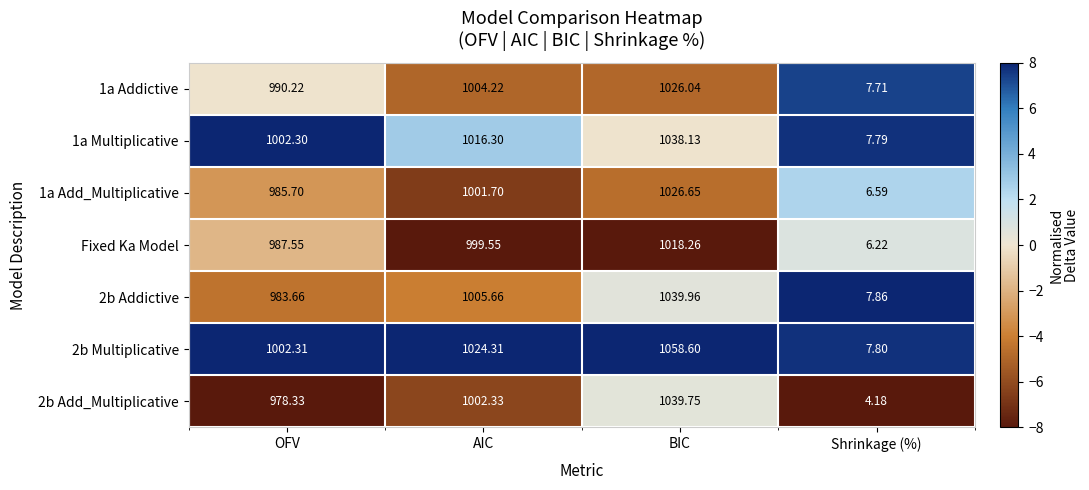

Where does the 1a Addictive series first go above 1004?

AIC